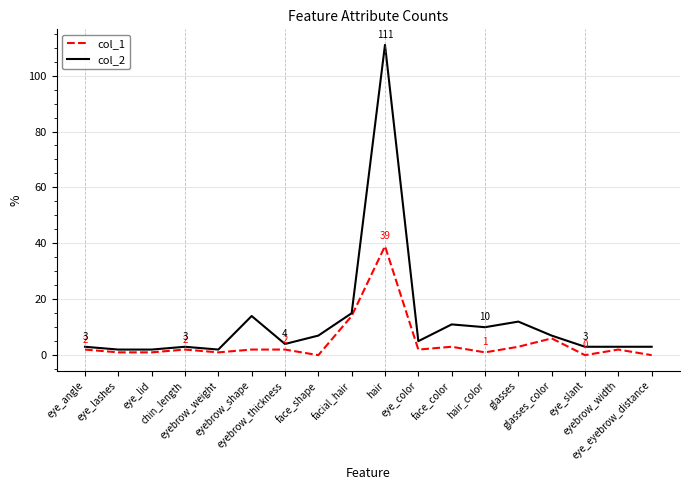

List the series in order of their overall mean, highest first.

col_2, col_1